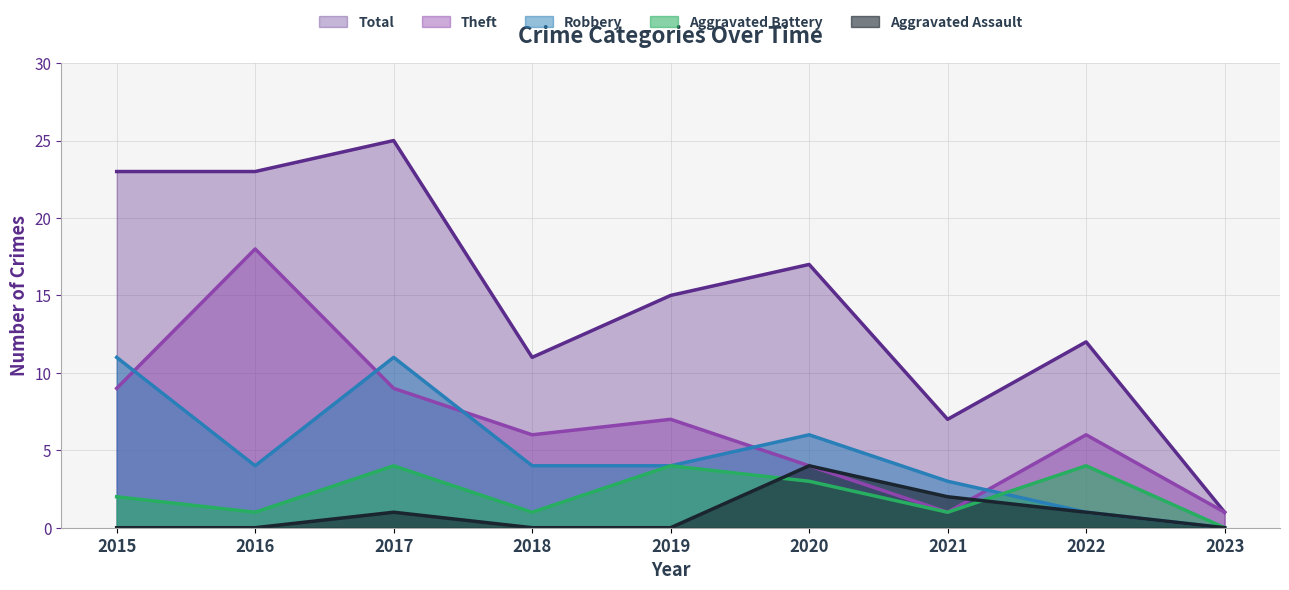

List the labels in order of Theft value, smallest first.

2021, 2023, 2020, 2018, 2022, 2019, 2015, 2017, 2016